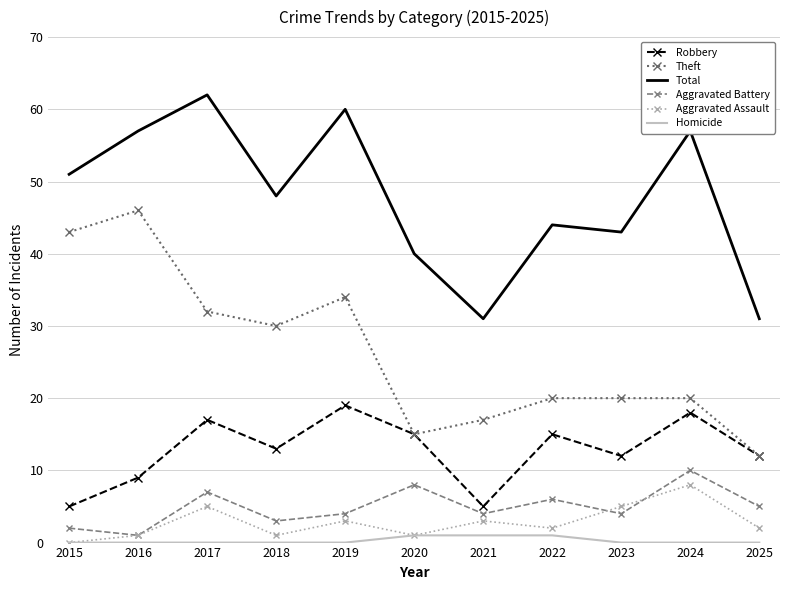

True or false: Robbery and Total cross at least once.

False